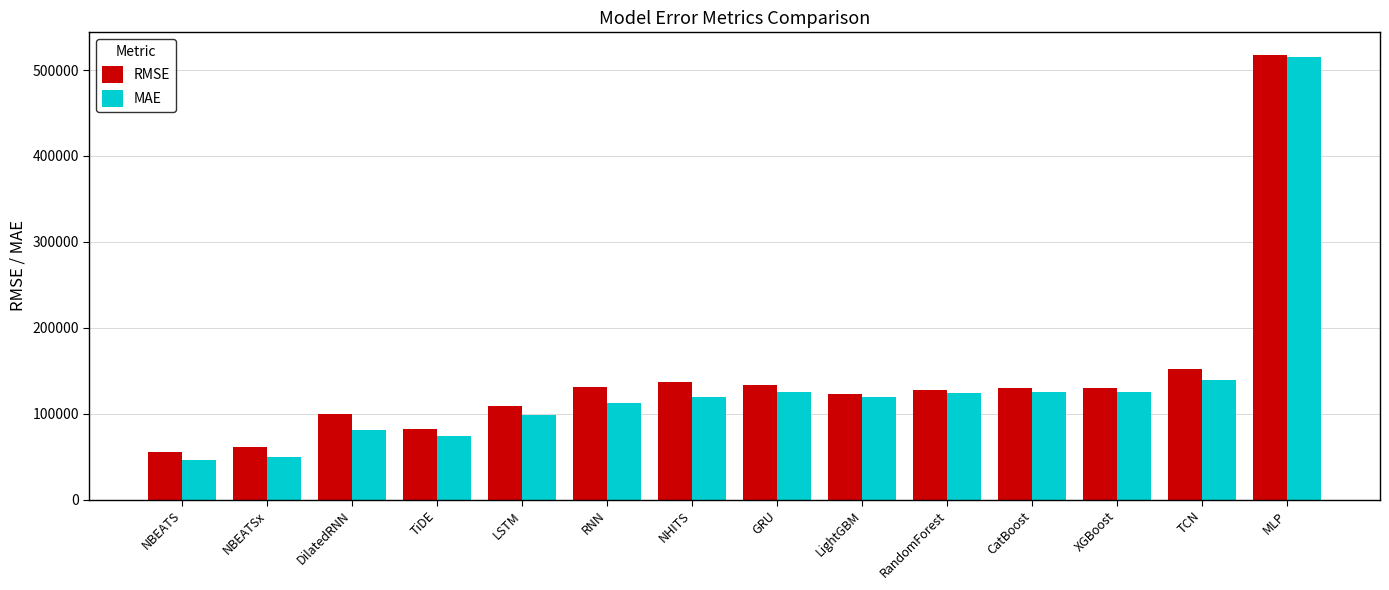

Which series changed the most between NBEATSx and GRU?

MAE